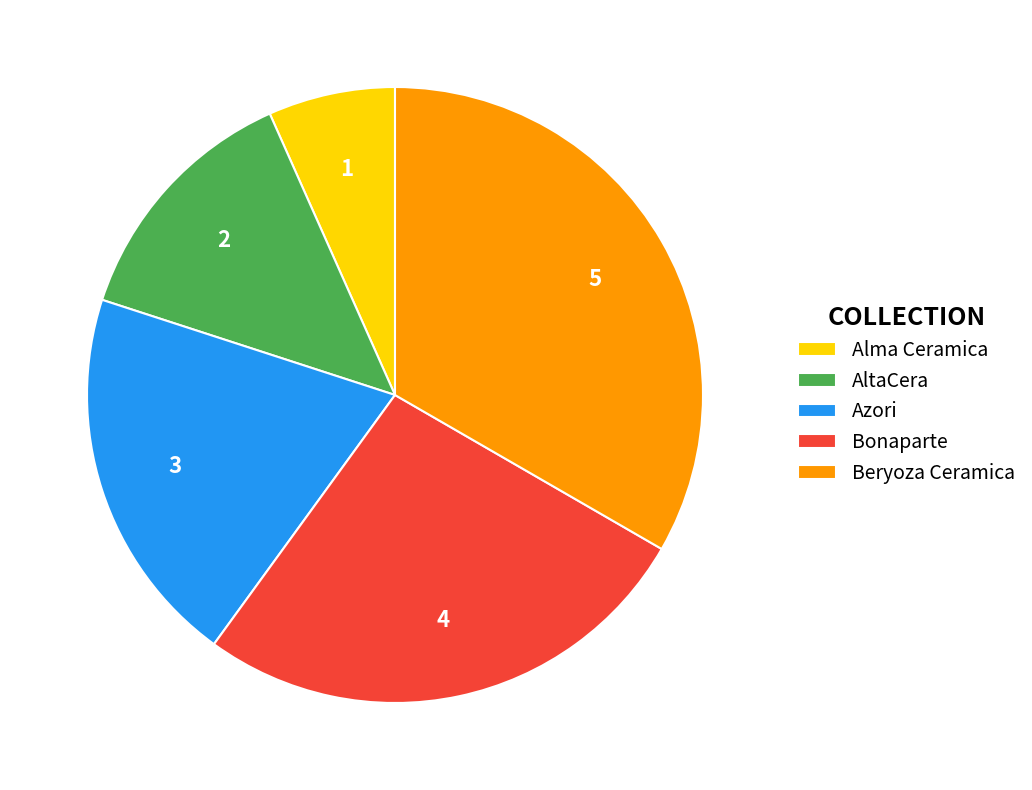

Does Bonaparte account for over 50% of the chart?

No